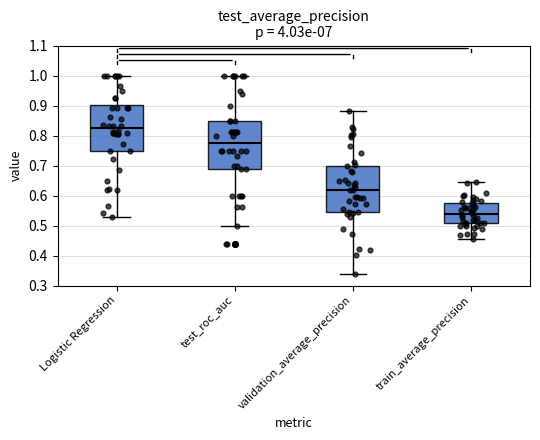

Where does the upper whisker of the box for Logistic Regression end on the y-axis? The values are not printed on the chart, so give them approximately, as read against the axis.

1.00